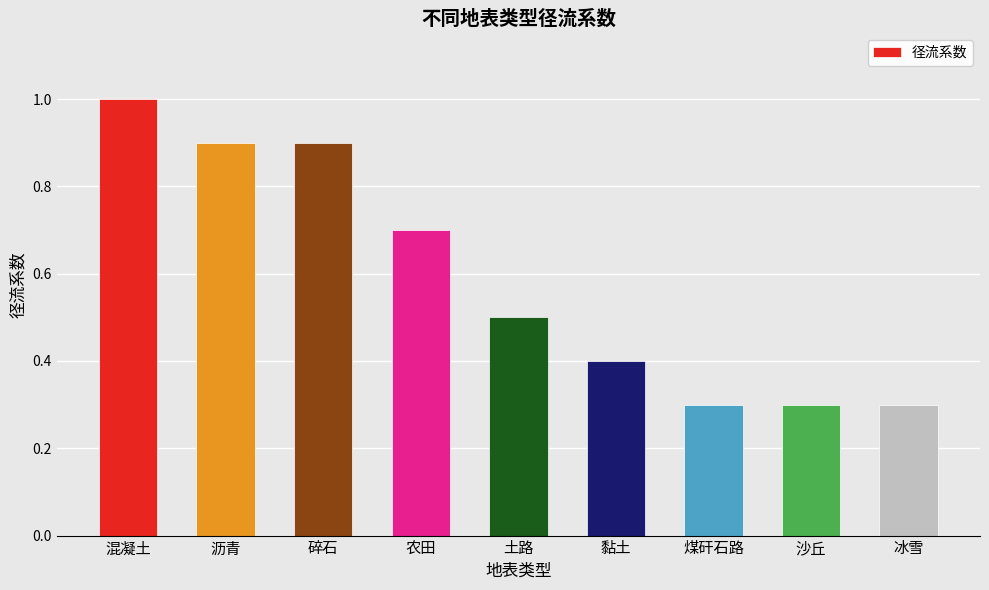

At which category does the chart reach its peak across all series?

混凝土